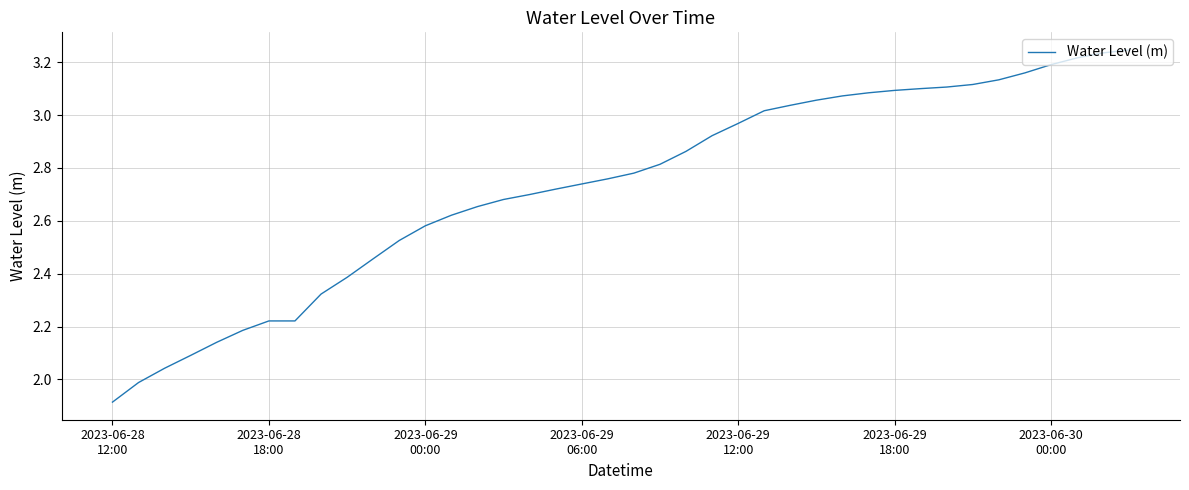

What is the minimum value shown in the chart?

1.9